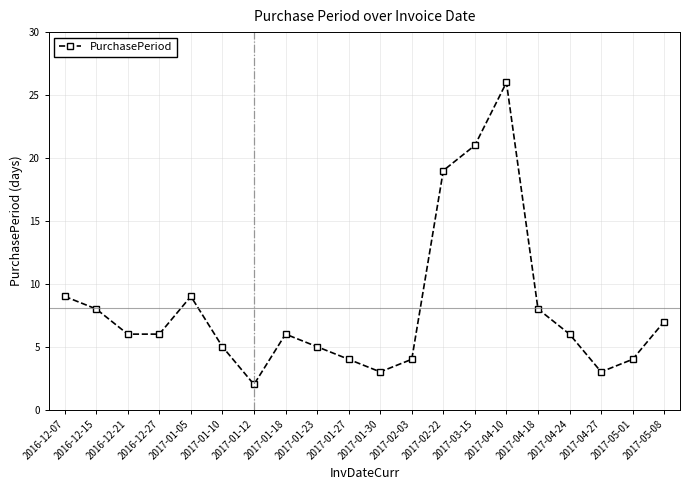

What is the difference between the values at 2017-02-03 and 2017-01-18?

2